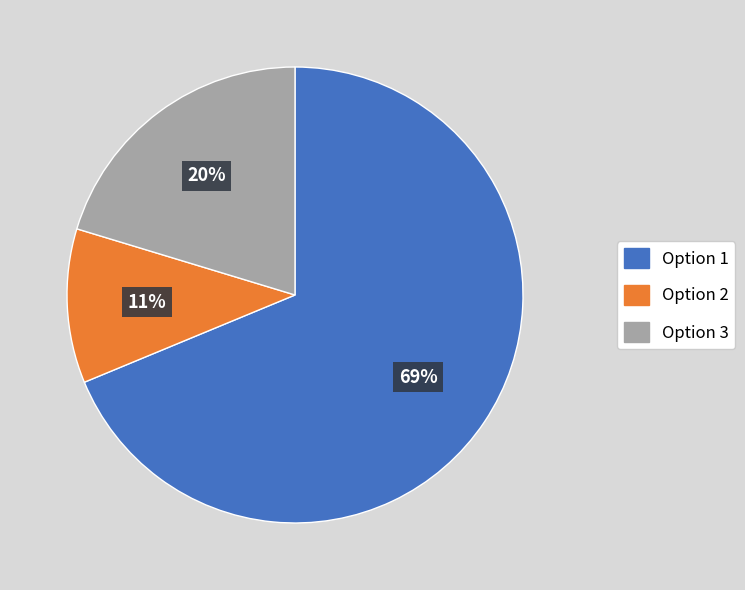

Do Option 3 and Option 2 together represent more than half of the pie?

No